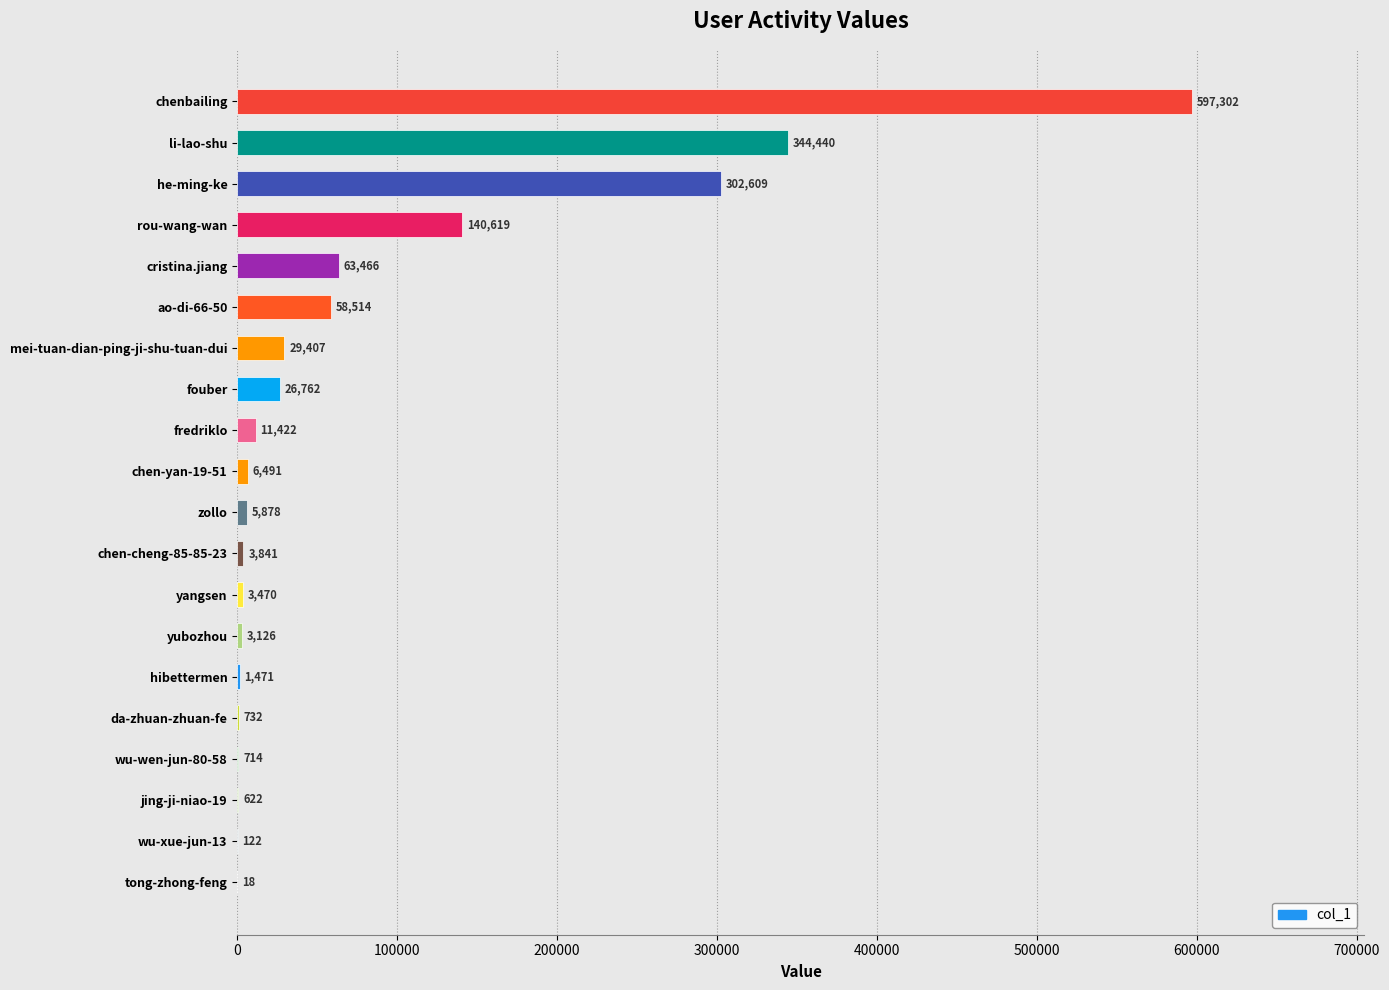

At which label is the value closest to 298660?

he-ming-ke